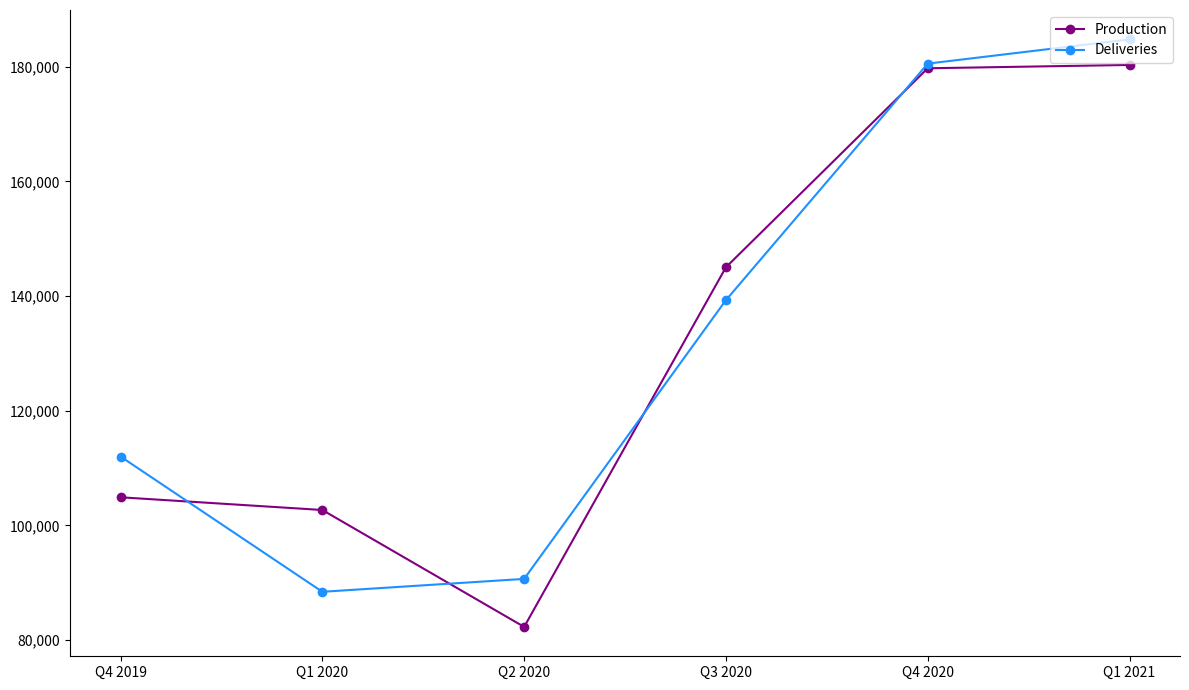

At Q1 2021, list the series in order from largest to smallest.

Deliveries, Production